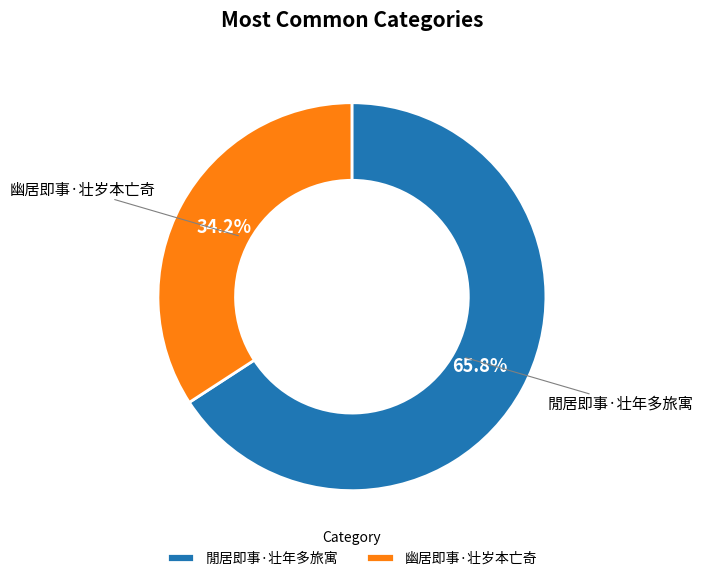

To the nearest percent, what is the difference between the largest and smallest slice percentages?

32%